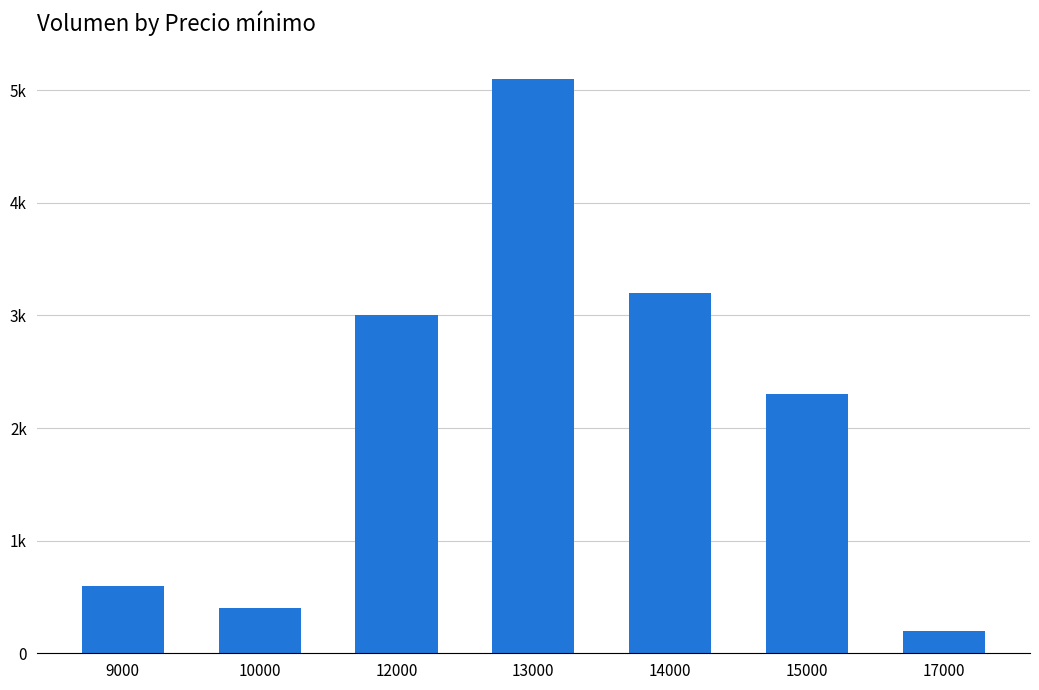

What is the approximate value at 12000, to the nearest 50?

3000